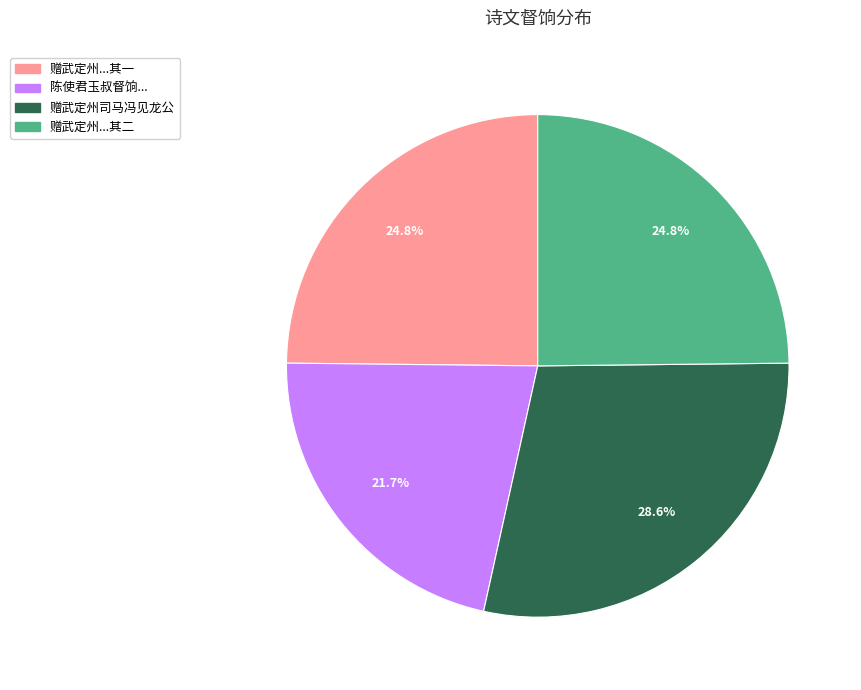

Does any single category account for the majority?

No